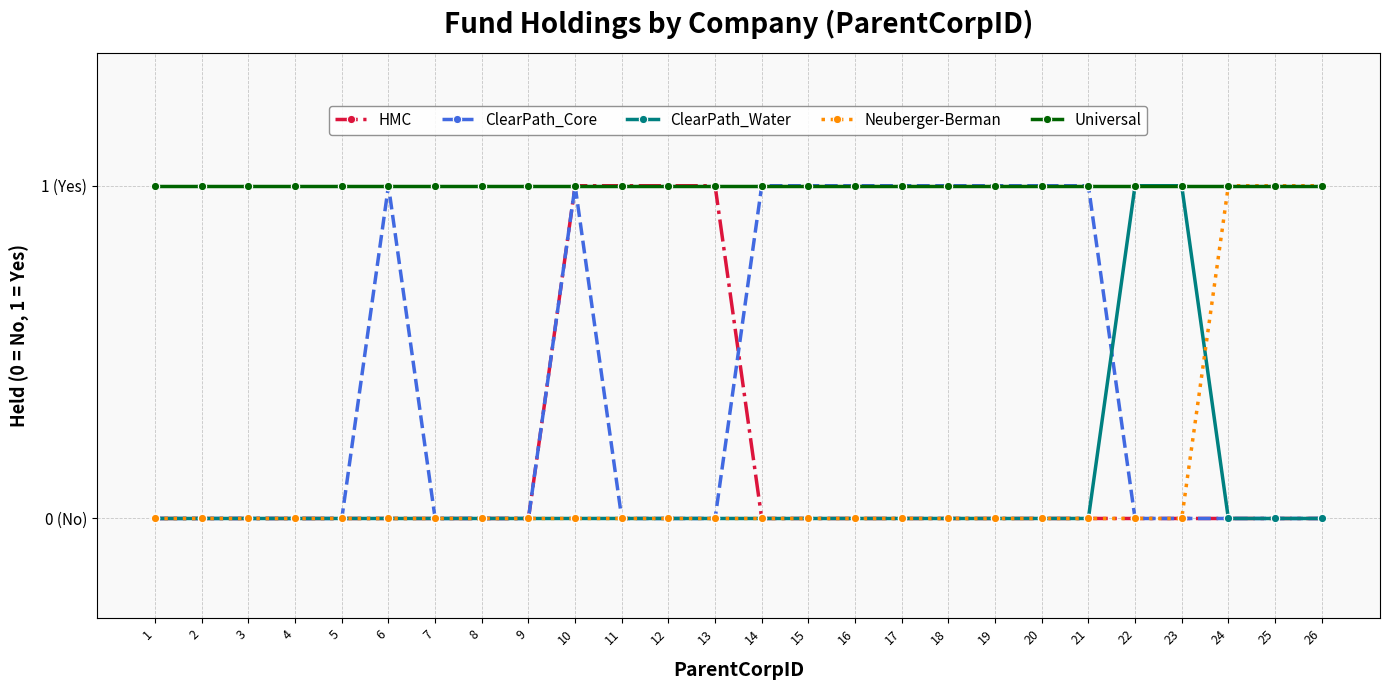

What are all the series names shown in the legend?

HMC, ClearPath_Core, ClearPath_Water, Neuberger-Berman, Universal